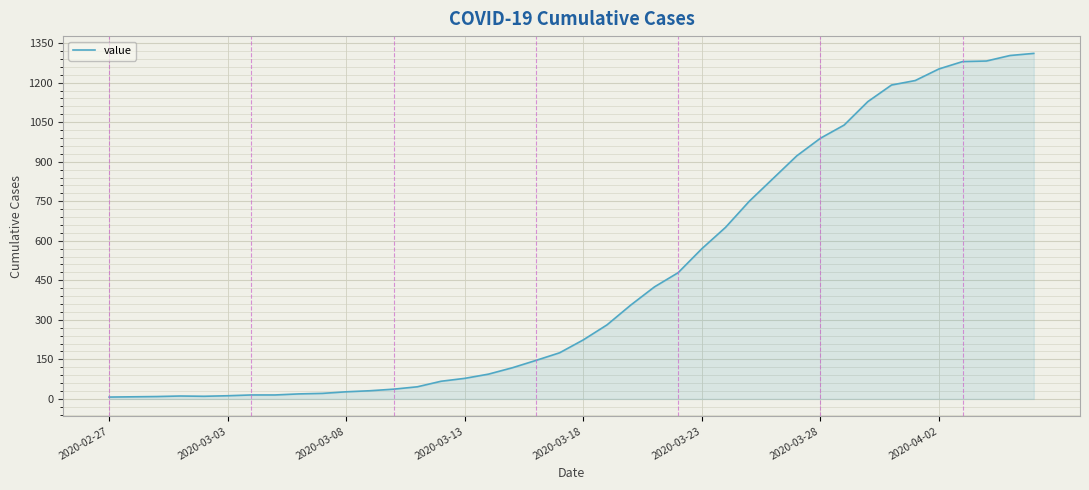

What is the greatest value displayed?

1311